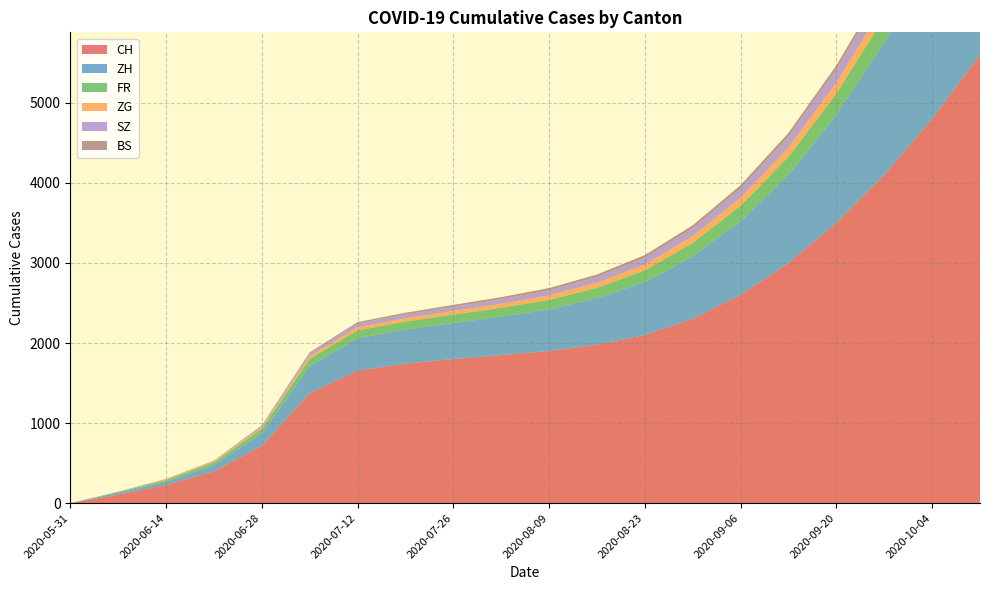

Reading left to right, list all the values displayed in this chart.

CH: 0	107	228	397	716	1374	1654	1743	1800	1850	1900	1980	2100	2300	2600	3000	3500	4100	4800	5600
ZH: 0	23	38	80	152	337	405	424	450	480	520	580	660	780	920	1100	1350	1650	2000	2400
FR: 0	9	22	32	61	92	99	100	105	110	118	130	148	170	195	225	265	315	375	440
ZG: 0	0	9	13	19	33	39	41	45	50	56	63	72	84	98	115	136	162	193	228
SZ: 0	0	1	2	16	35	46	49	53	58	65	74	86	101	119	141	167	198	235	278
BS: 0	4	5	7	7	12	18	21	23	25	27	29	32	35	39	43	48	54	61	69